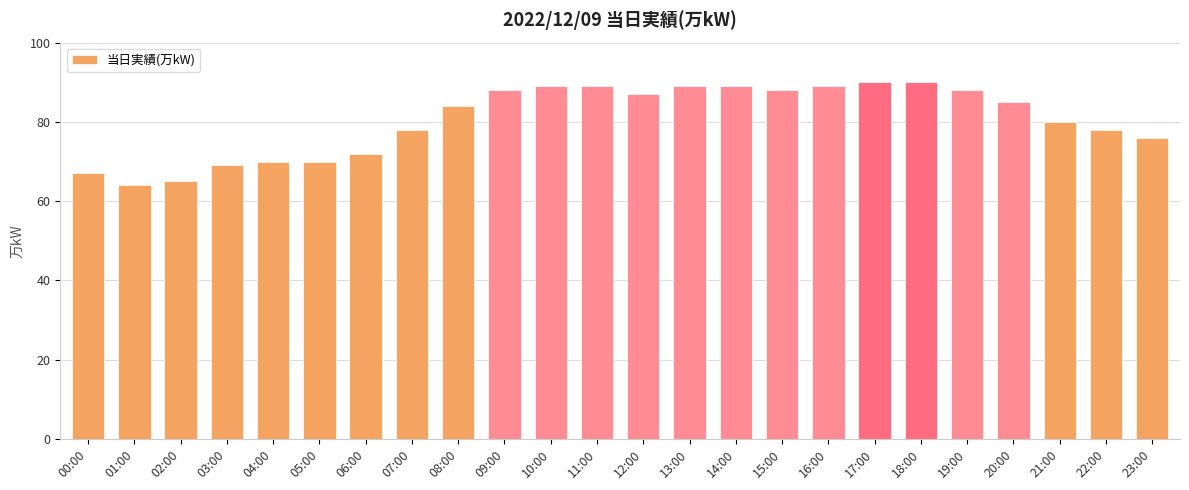

What is the label of the 12th bar from the right?

12:00